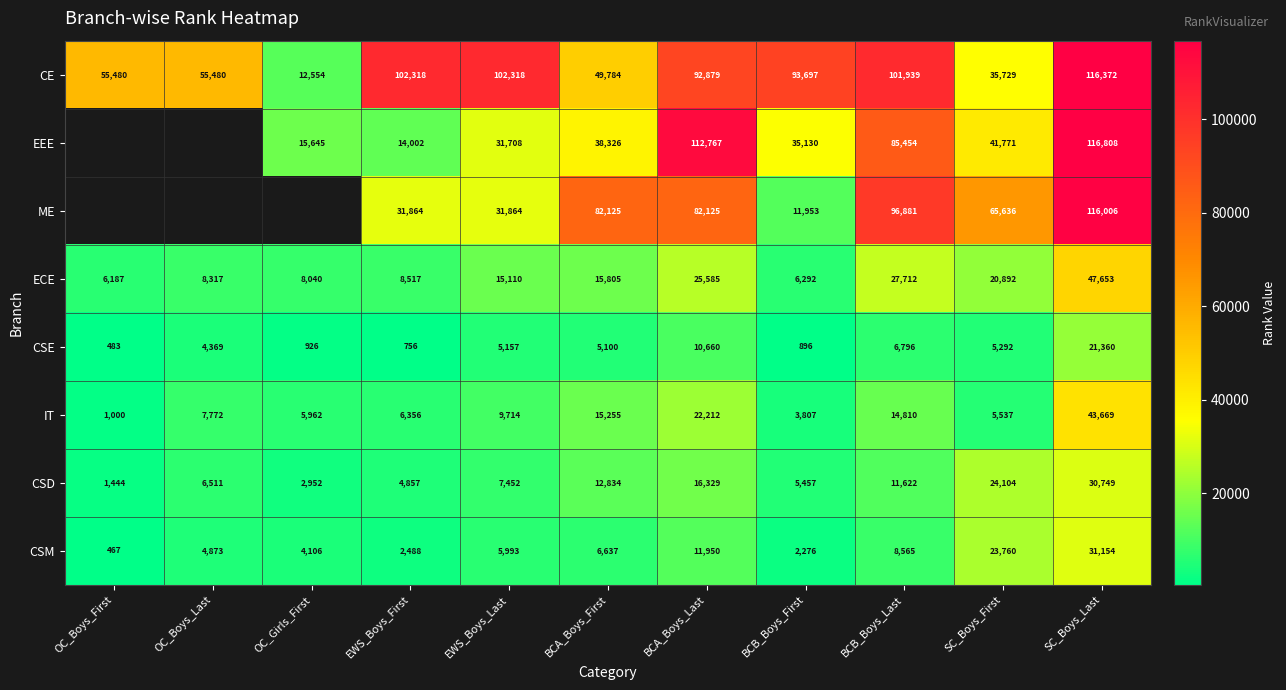

Between EWS_Boys_Last and BCA_Boys_First, which is larger?

EWS_Boys_Last